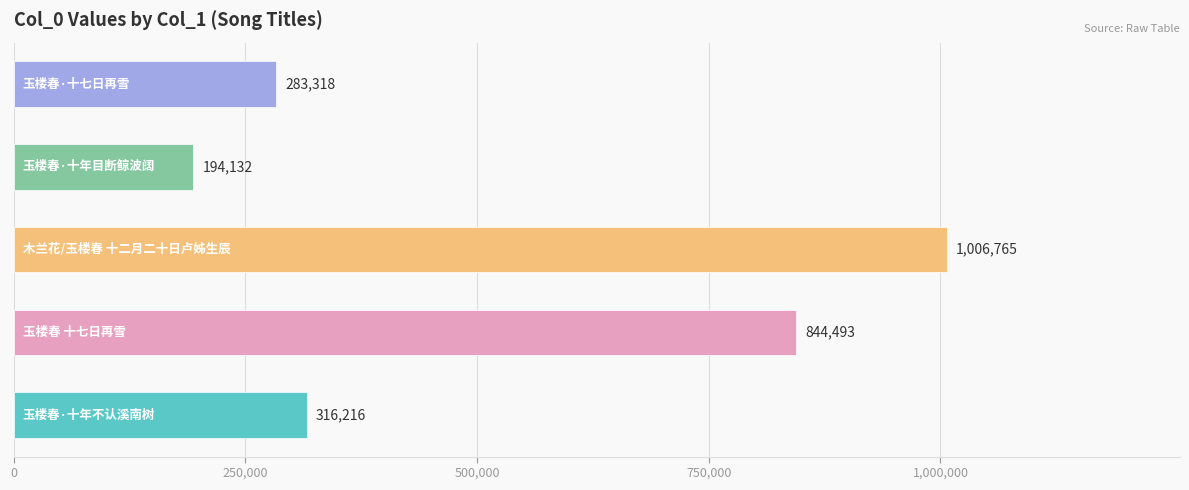

What is the sum of all values?

2644924